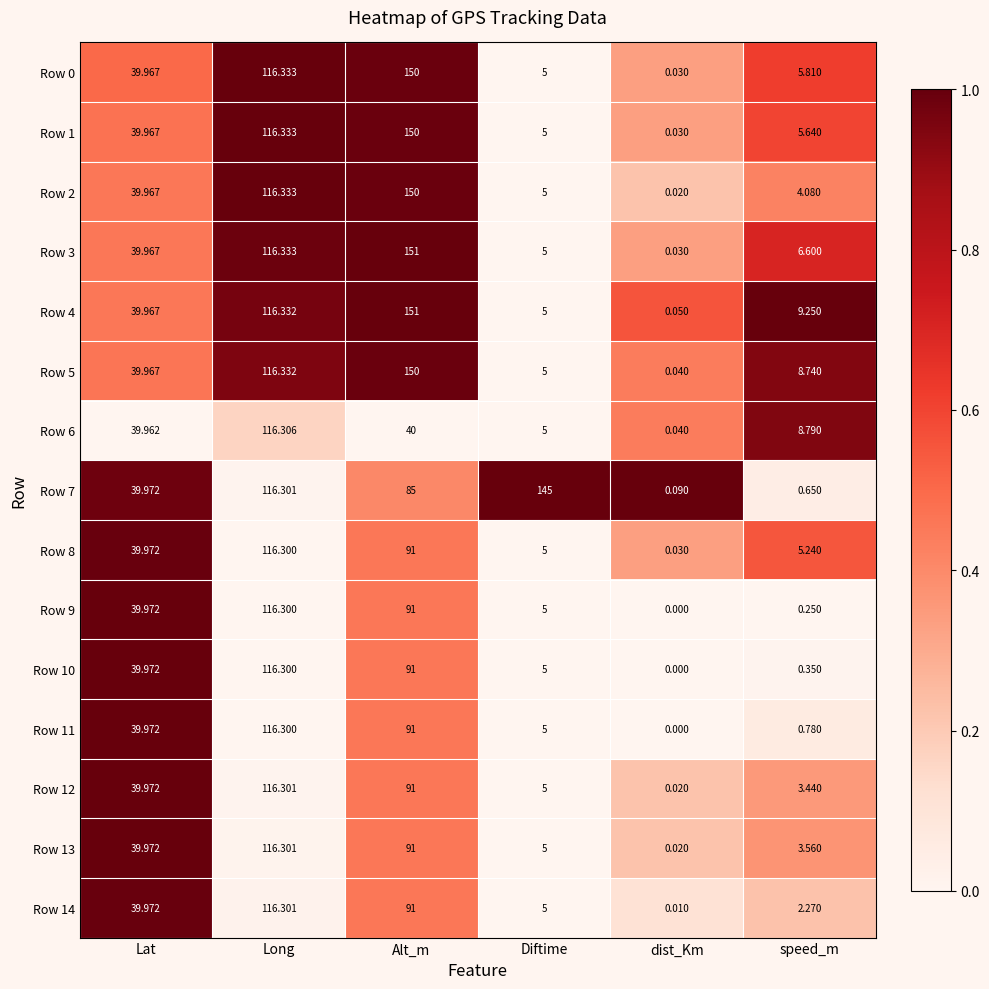

At which category is the sum across all series the highest?

Long